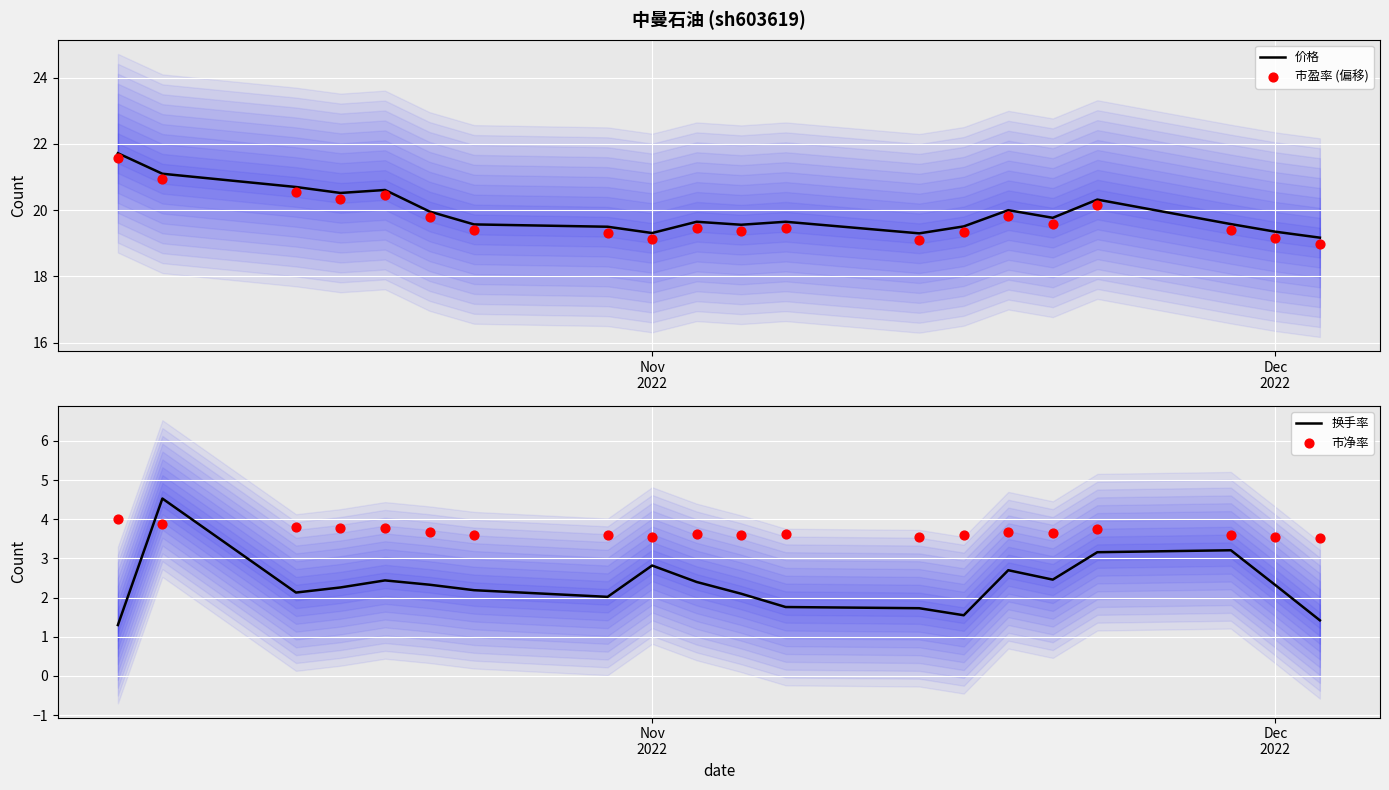

What is the lowest value of the 价格 series?

19.2